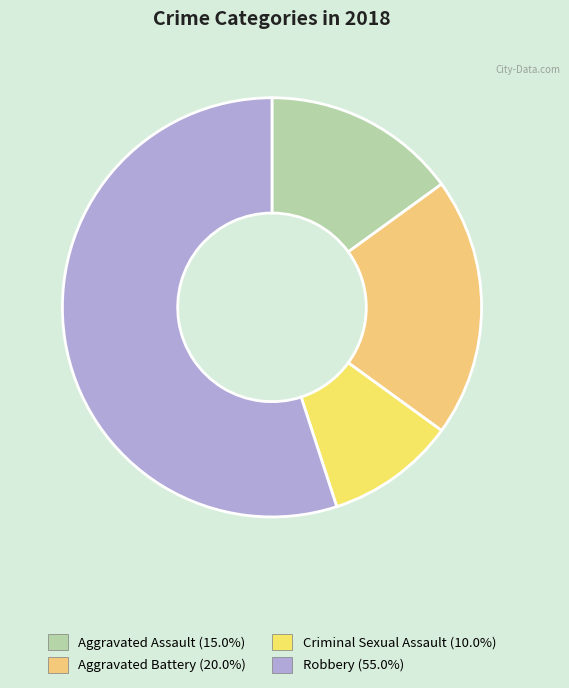

Which slice is the largest?

Robbery